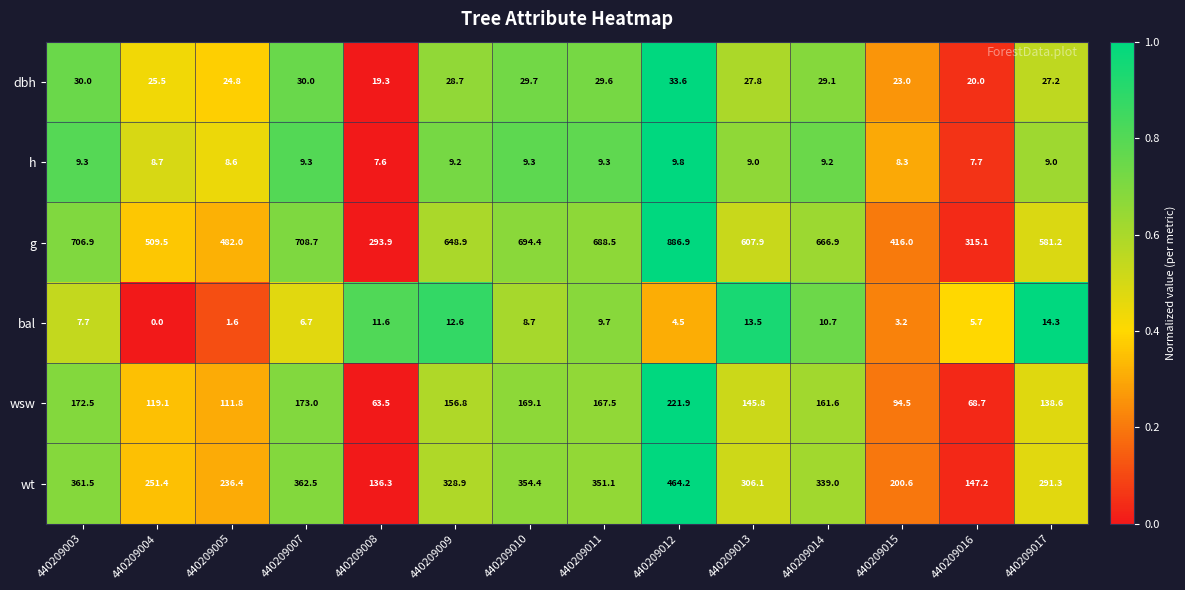

How many data points in g are less than 648?

7